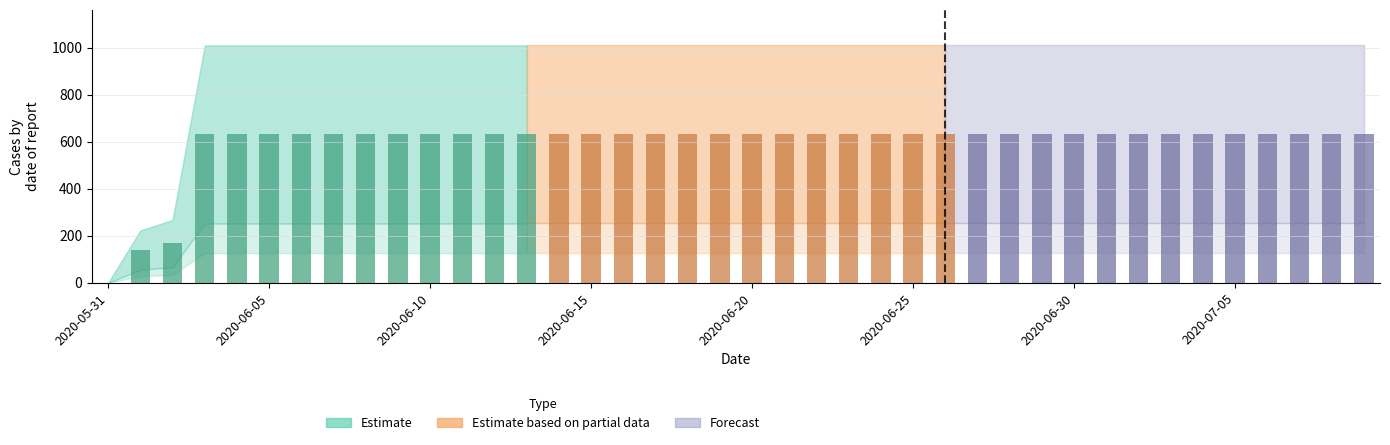

What is the sum of all values?

23653